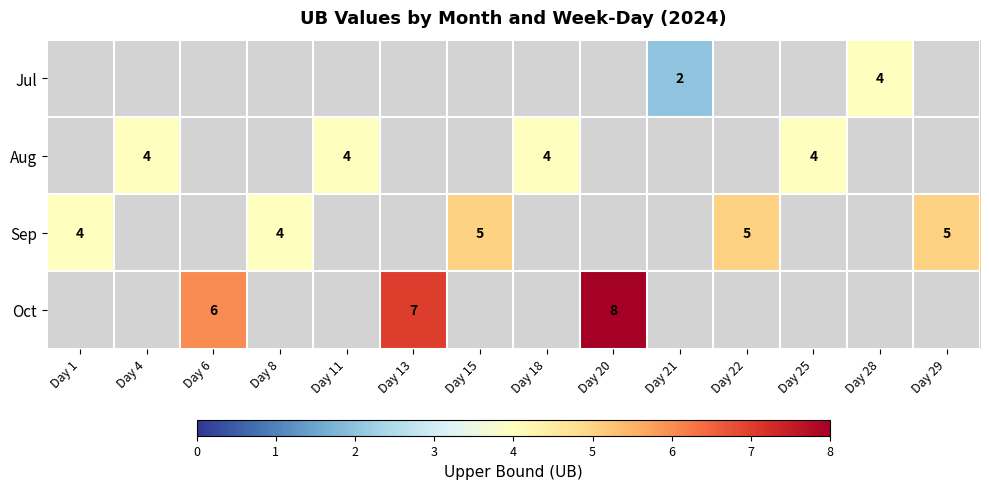

Between Day 6 and Day 20, which is larger?

Day 20